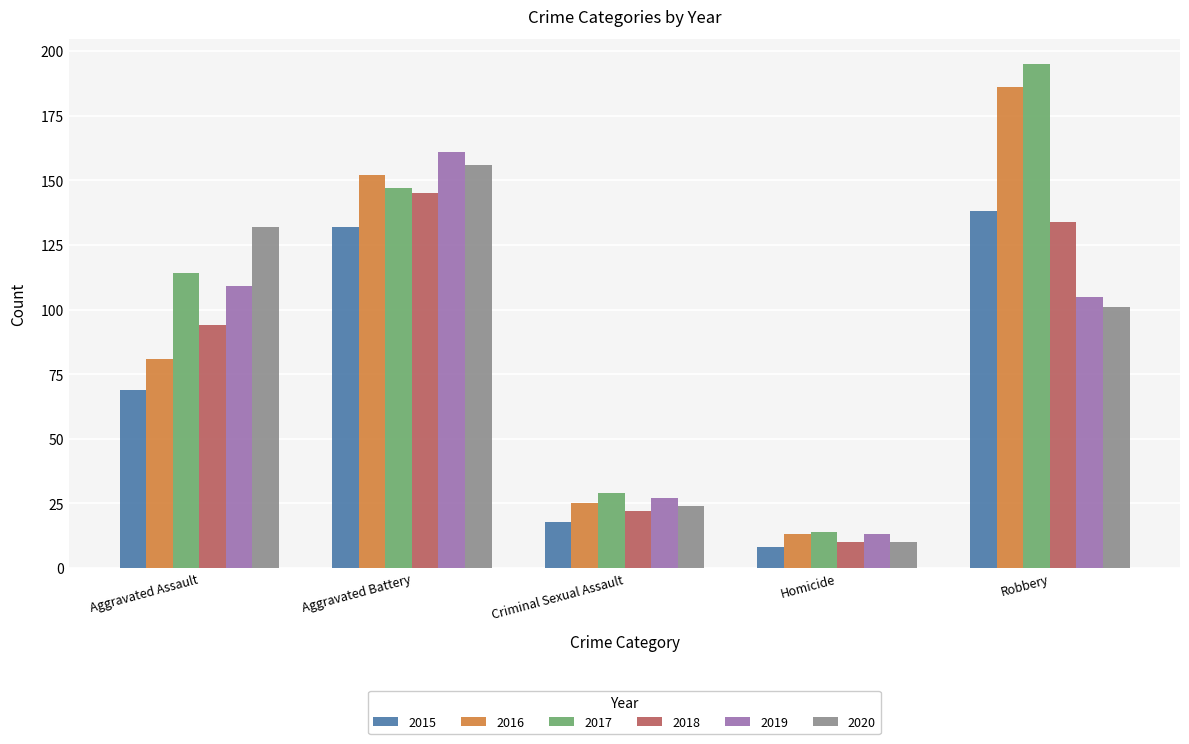

What is the sum of all 2018 values?

405